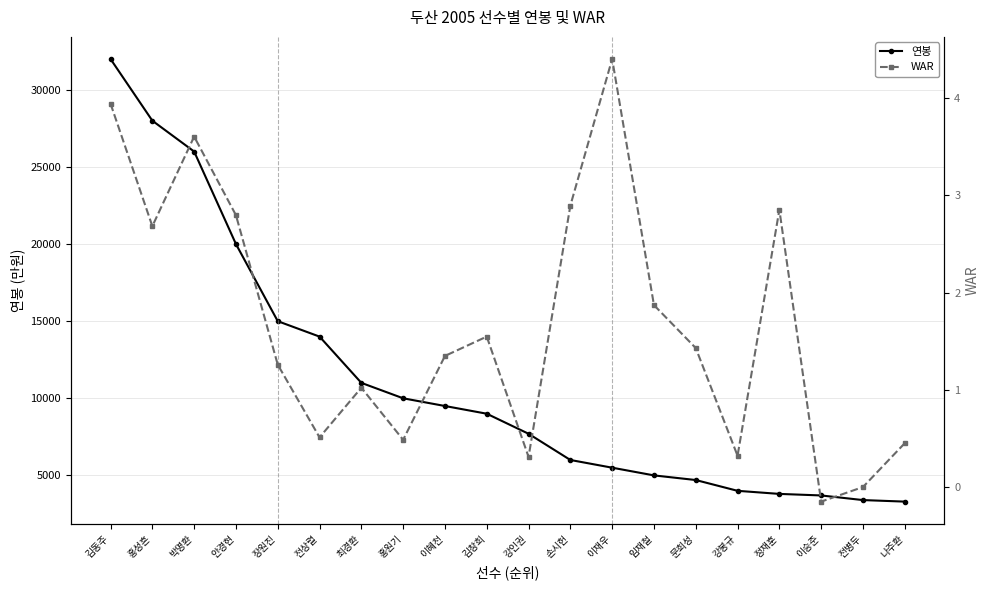

What is the approximate value of WAR at 손시헌?

2.9